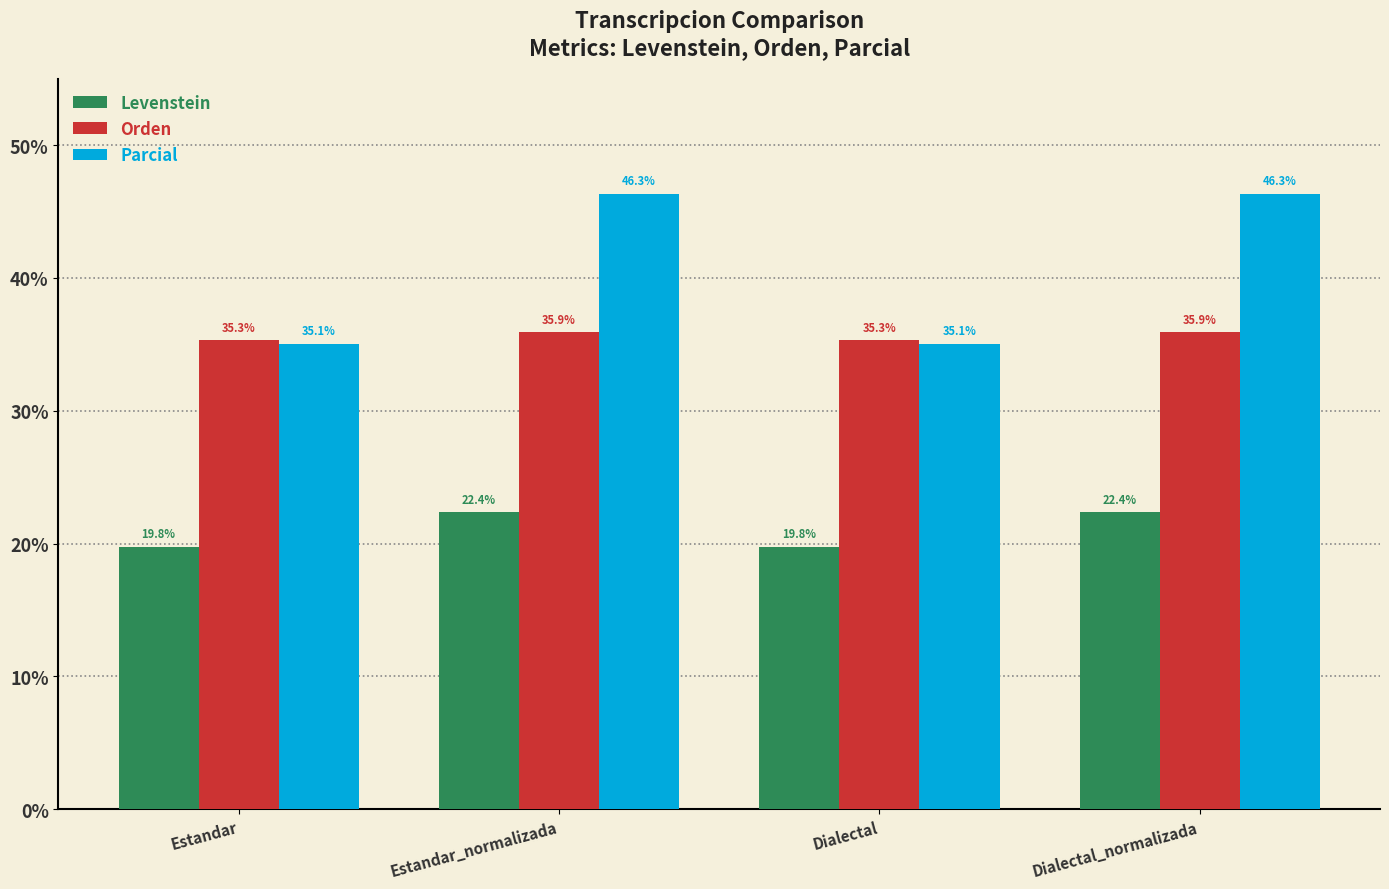

At Dialectal, list the series in order from largest to smallest.

Orden, Parcial, Levenstein